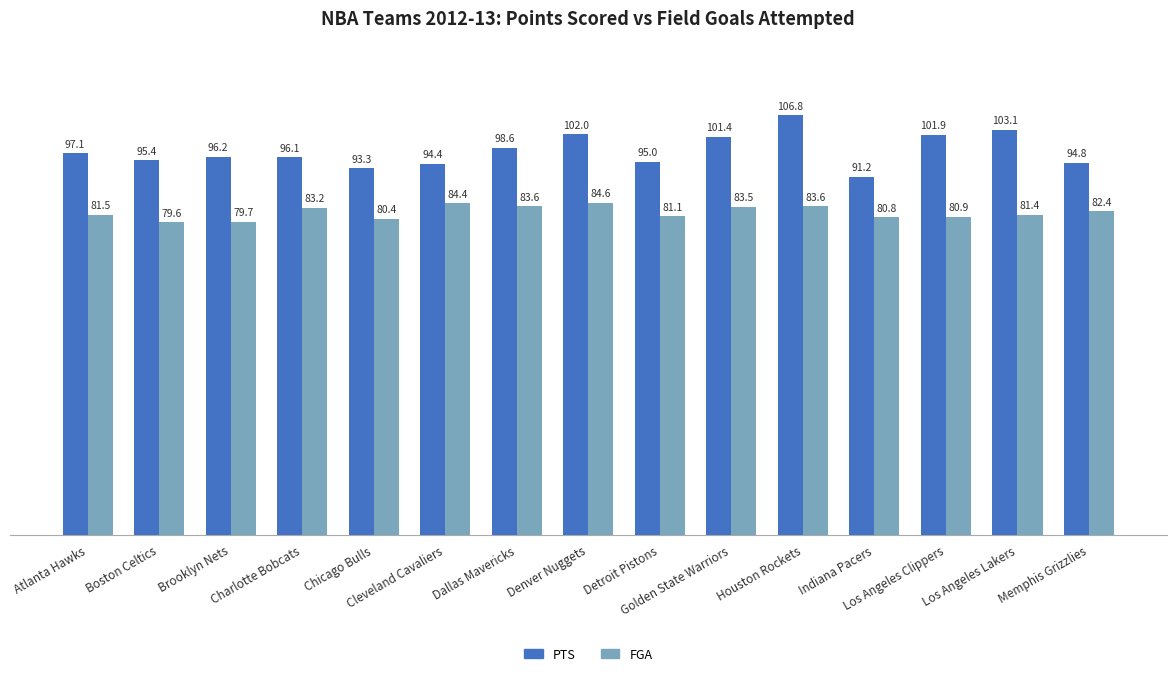

Which series has the largest range (max minus min)?

PTS